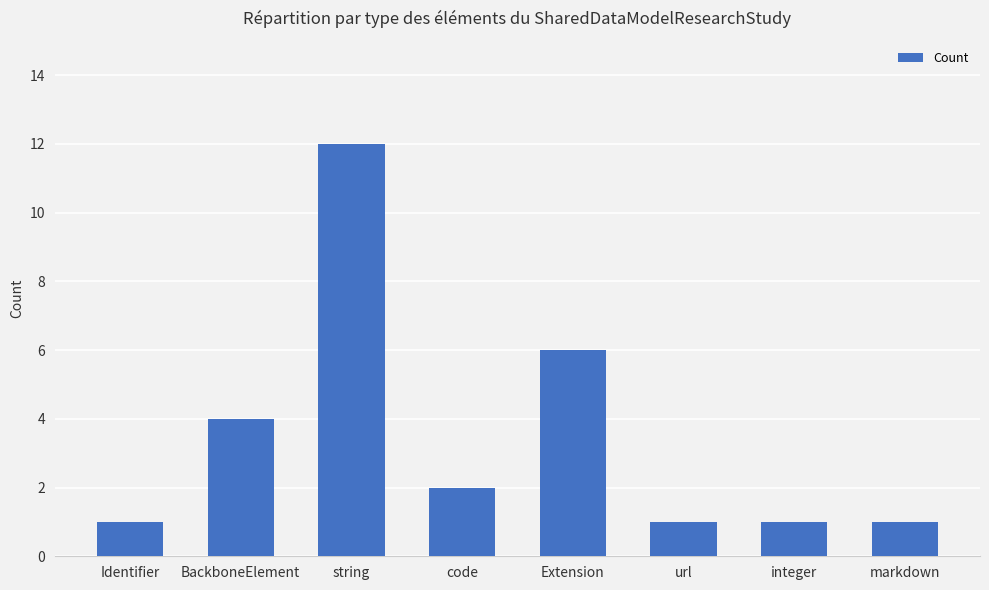

What is the smallest value displayed?

1